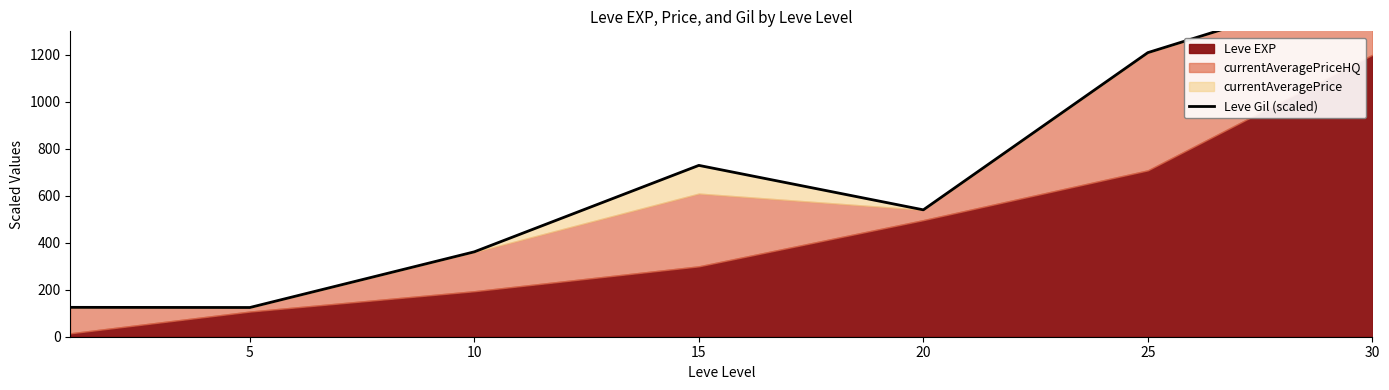

What is the value of the 5th point from the left?

540.1